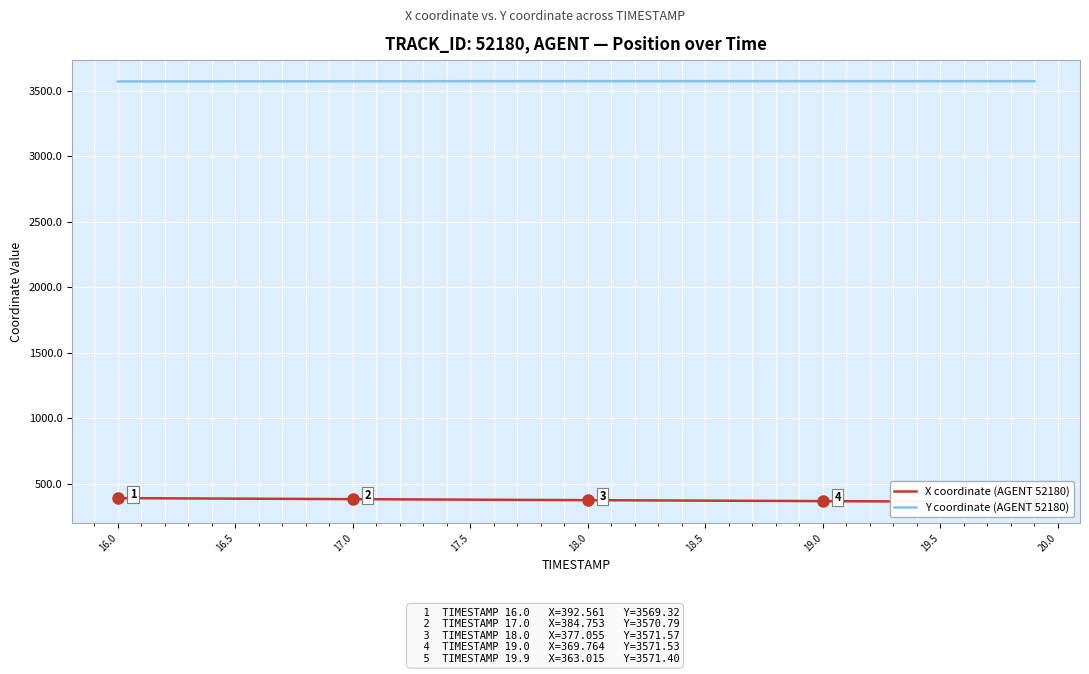

True or false: X coordinate (AGENT 52180) and Y coordinate (AGENT 52180) cross at least once.

False